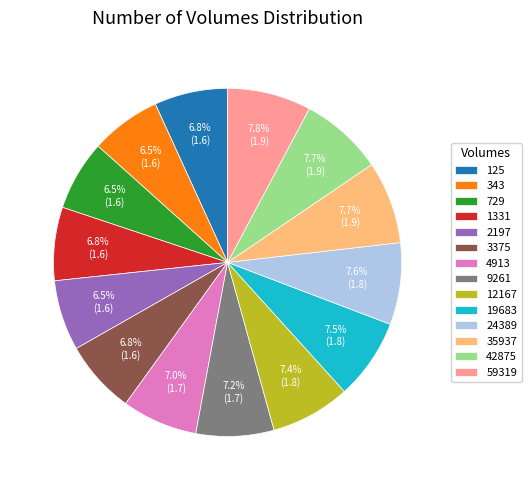

Does 35937 account for over 50% of the chart?

No